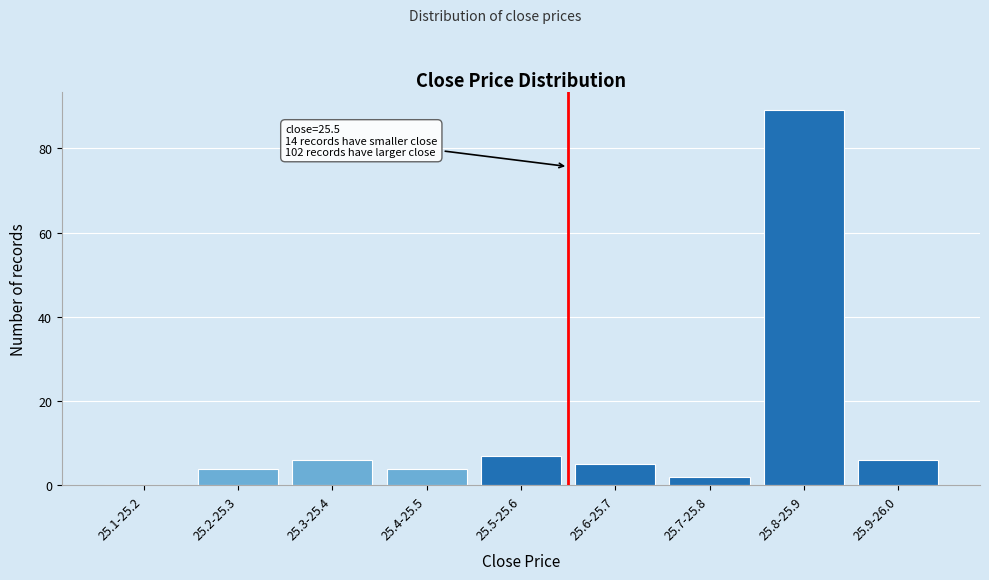

Reading right to left, transcribe all the data shown in this chart.

25.9-26.0=6	25.8-25.9=89	25.7-25.8=2	25.6-25.7=5	25.5-25.6=7	25.4-25.5=4	25.3-25.4=6	25.2-25.3=4	25.1-25.2=0